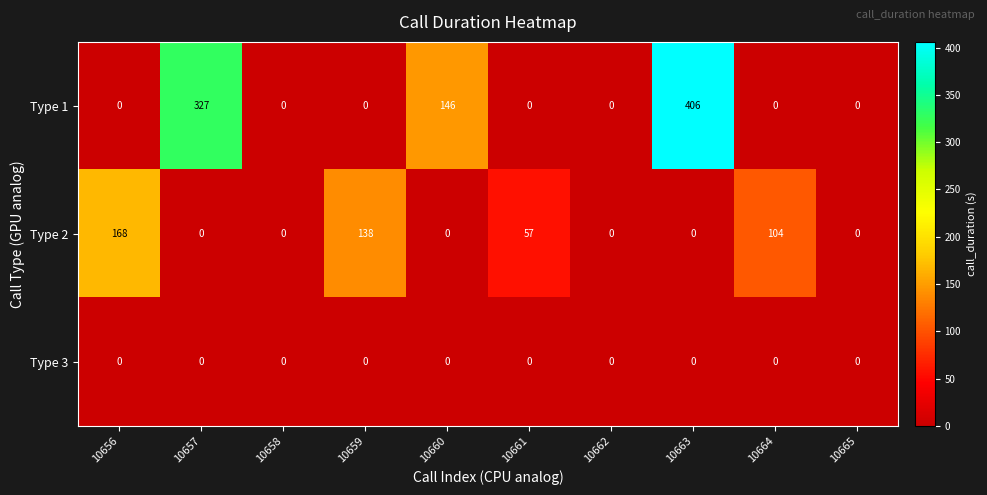

Which category has the highest value across all series?

10663